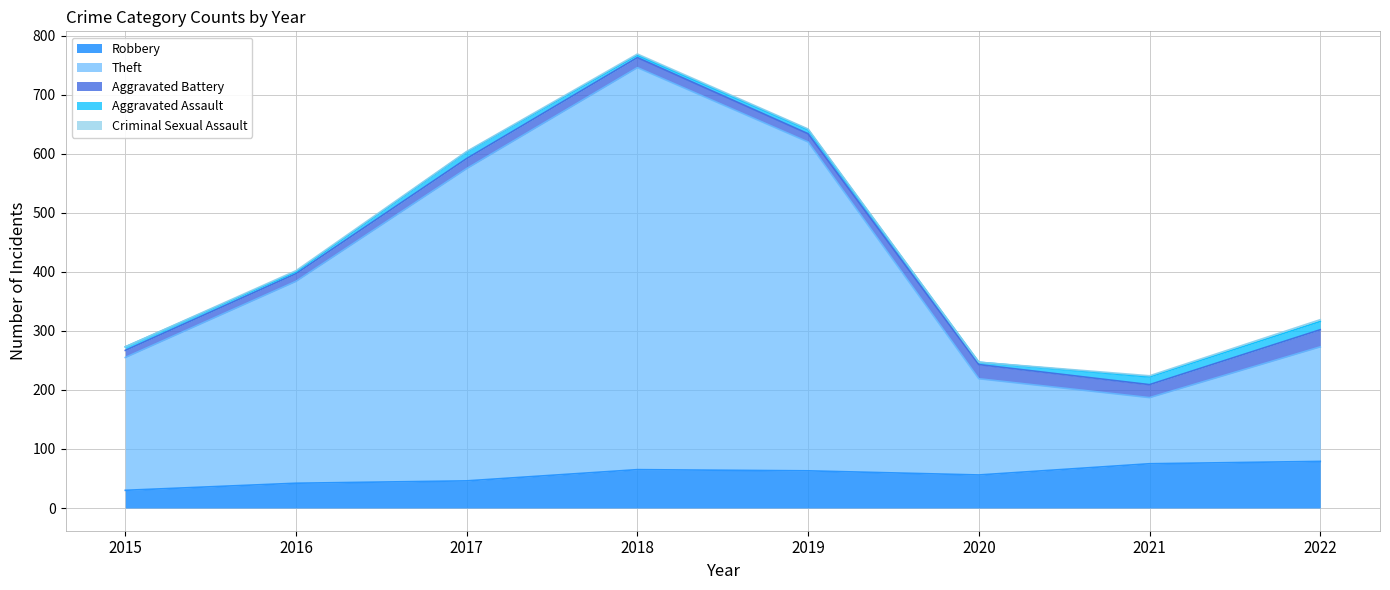

What are all the series names shown in the legend?

Robbery, Theft, Aggravated Battery, Aggravated Assault, Criminal Sexual Assault